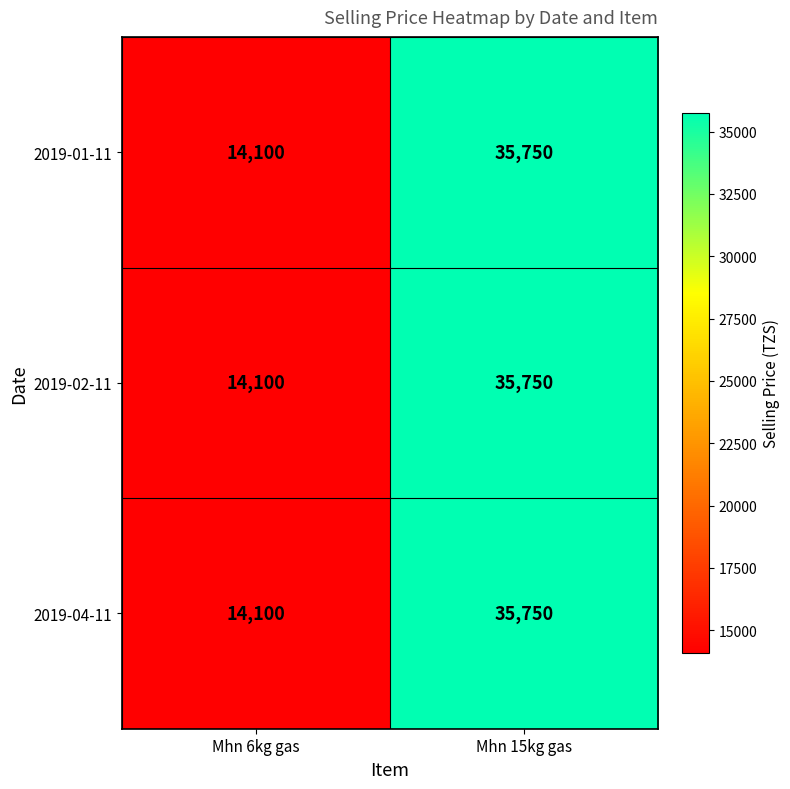

At which label is 2019-01-11 closest to 24925?

Mhn 6kg gas